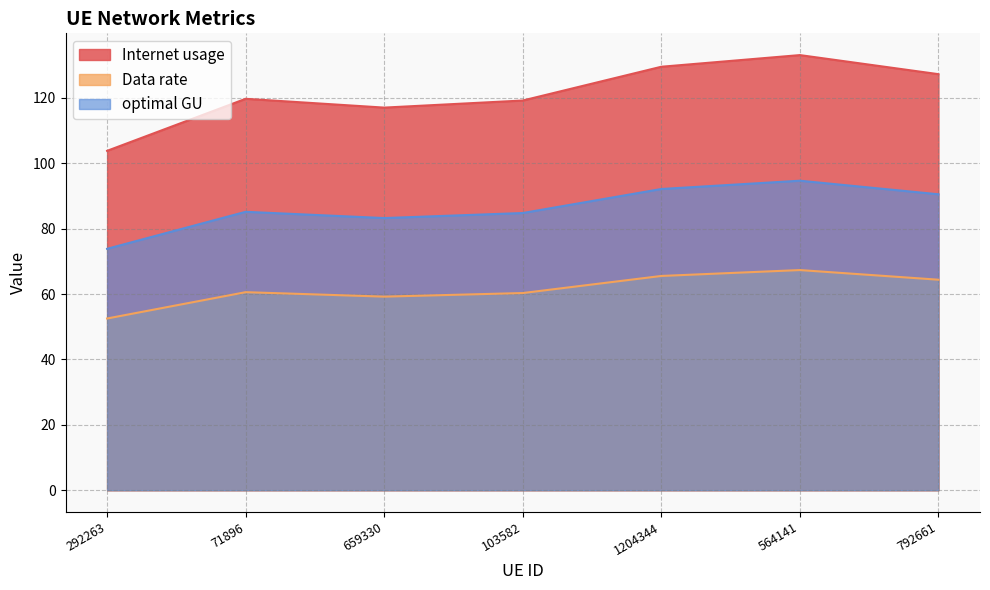

Rank the categories by optimal GU value from lowest to highest.

292263, 659330, 103582, 71896, 792661, 1204344, 564141